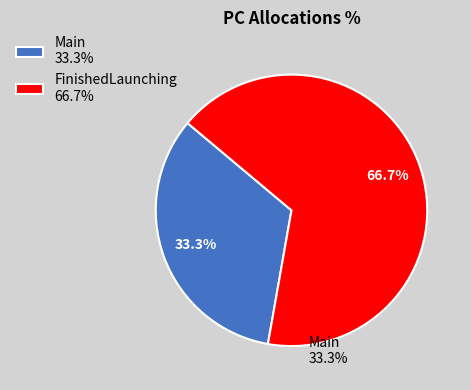

To the nearest percent, what is the average slice percentage?

50%